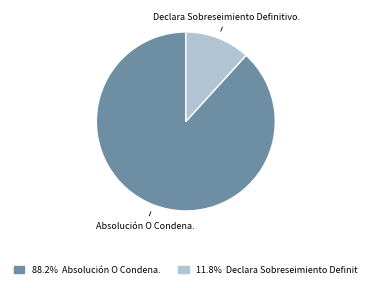

What is the ratio of the value at Absolución O Condena. to the value at Declara Sobreseimiento Definitivo.?

7.5